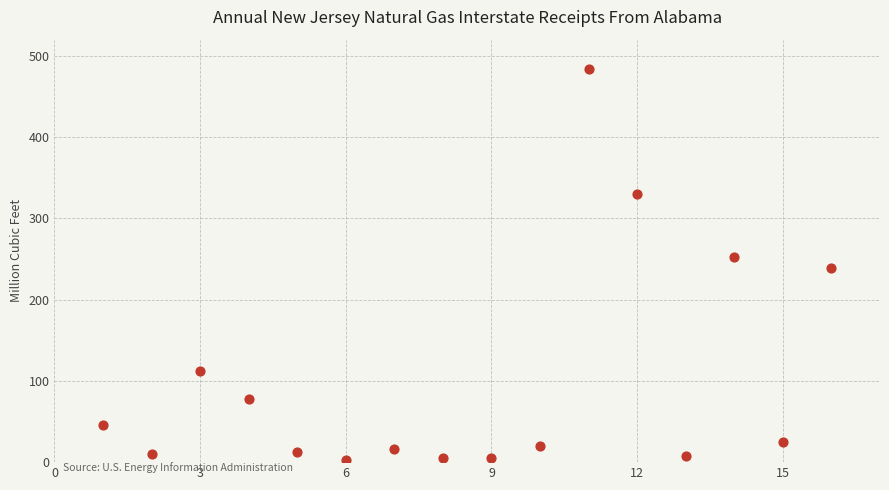

What is the range of Y values (max minus min)?

481.0